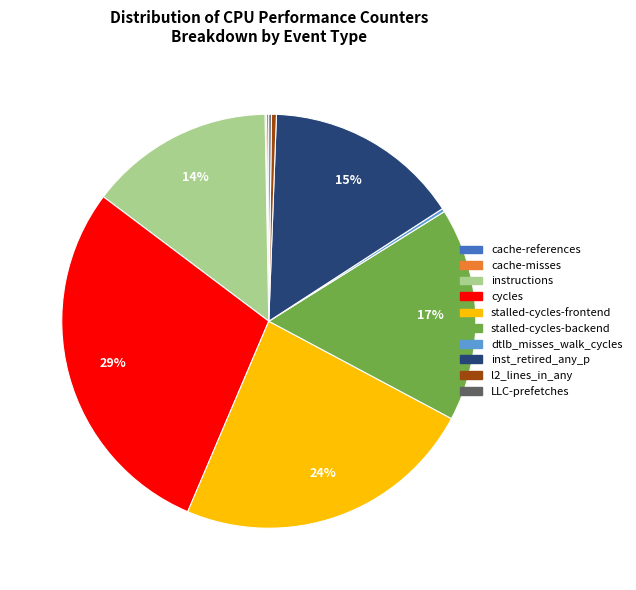

What is the largest slice in the pie chart?

cycles